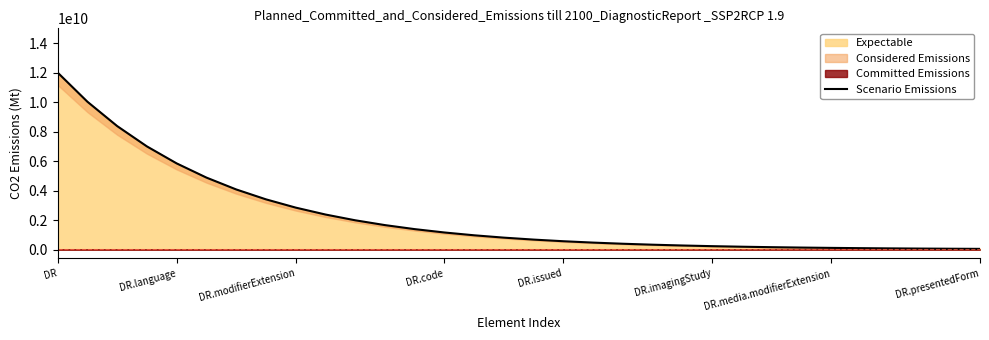

List the labels in order of value, smallest first.

31, 30, 29, 28, 27, 26, 25, 24, 23, 22, 21, 20, 19, 18, 17, 16, 15, 14, 13, 12, 11, 10, 9, 8, DR.presentedForm, DR.media.modifierExtension, DR.imagingStudy, DR.issued, DR.code, DR.modifierExtension, DR.language, DR